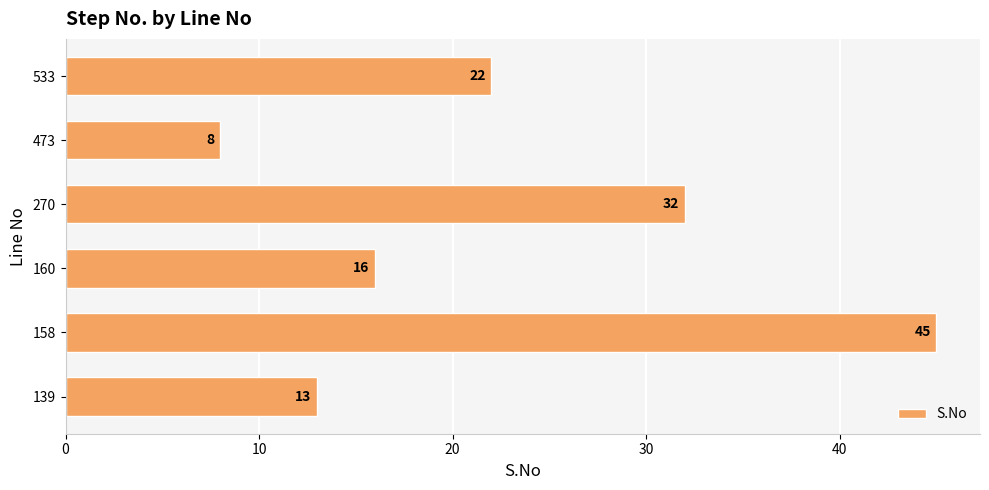

True or false: the data shows 13 at 533.

False